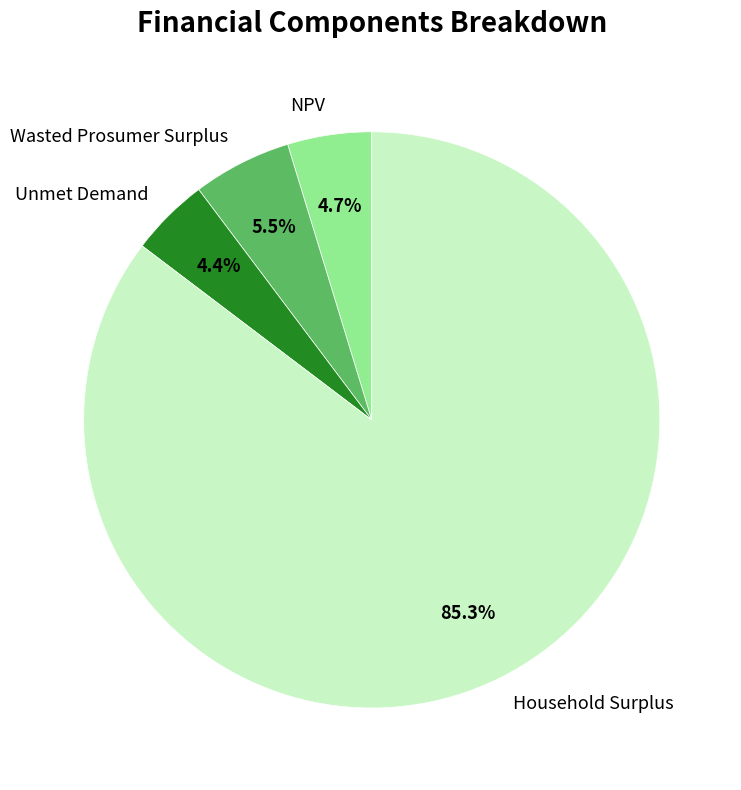

Do Unmet Demand and Household Surplus together represent more than half of the pie?

Yes